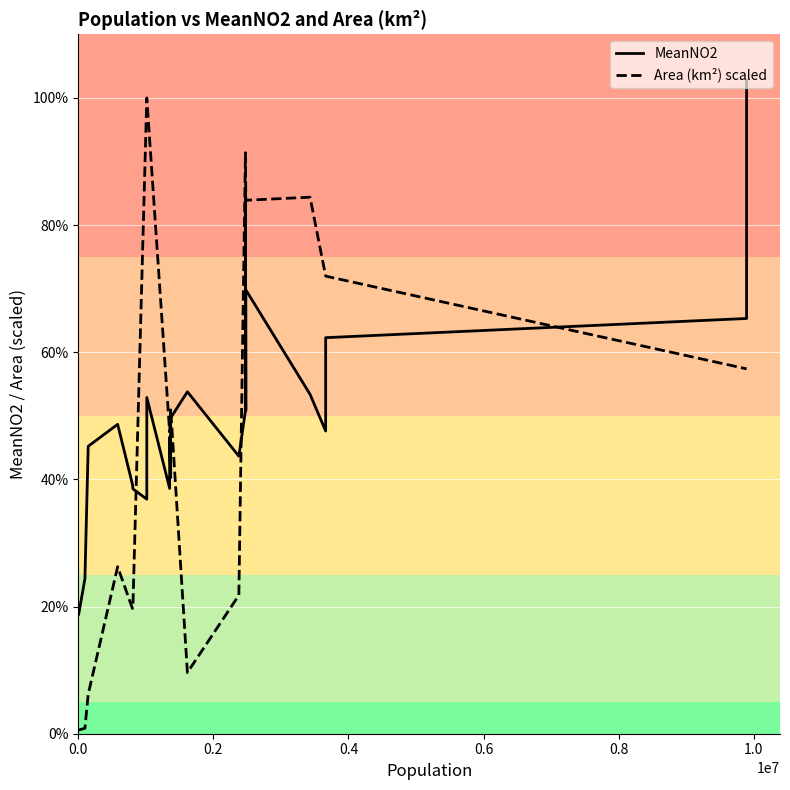

The Area (km²) scaled series shows 83.7 at 10. True or false?

False